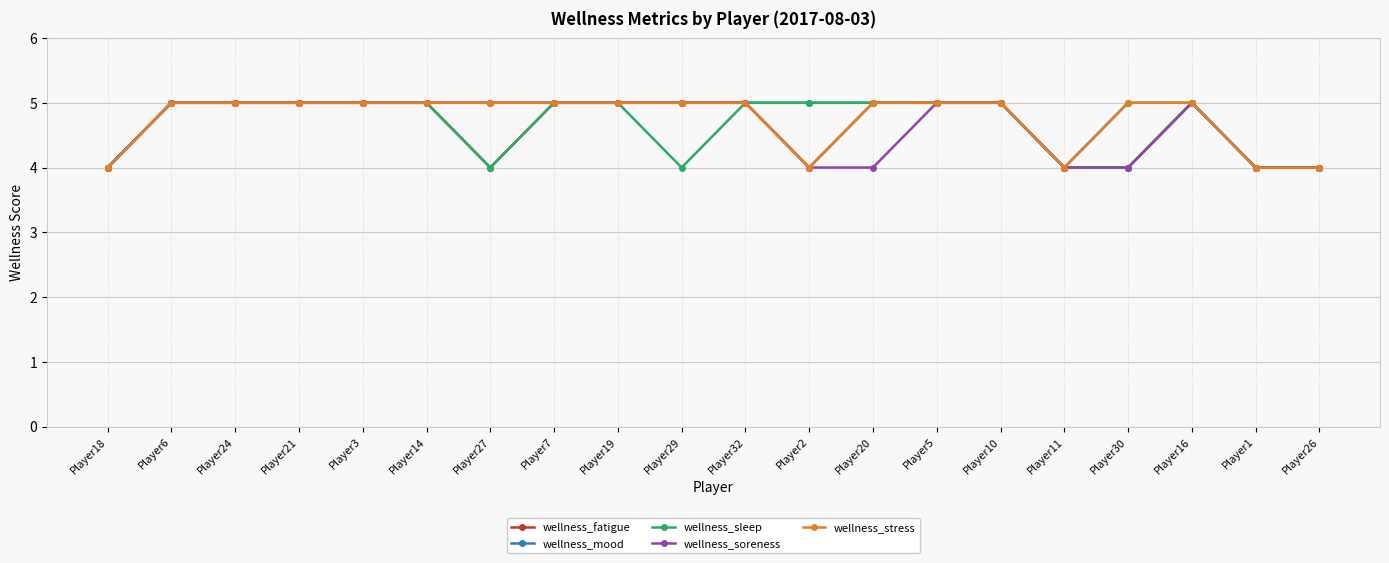

What position from the right is Player29?

11